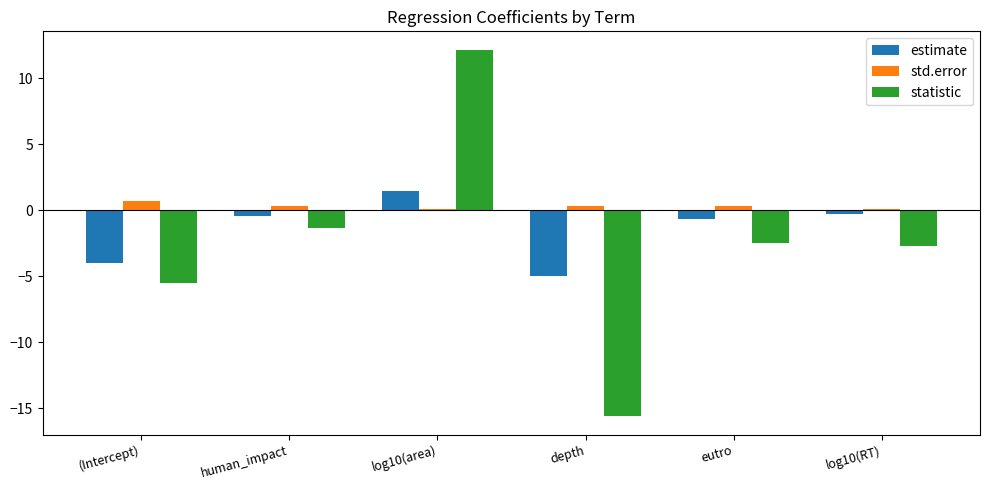

Which series has the widest spread of values?

statistic